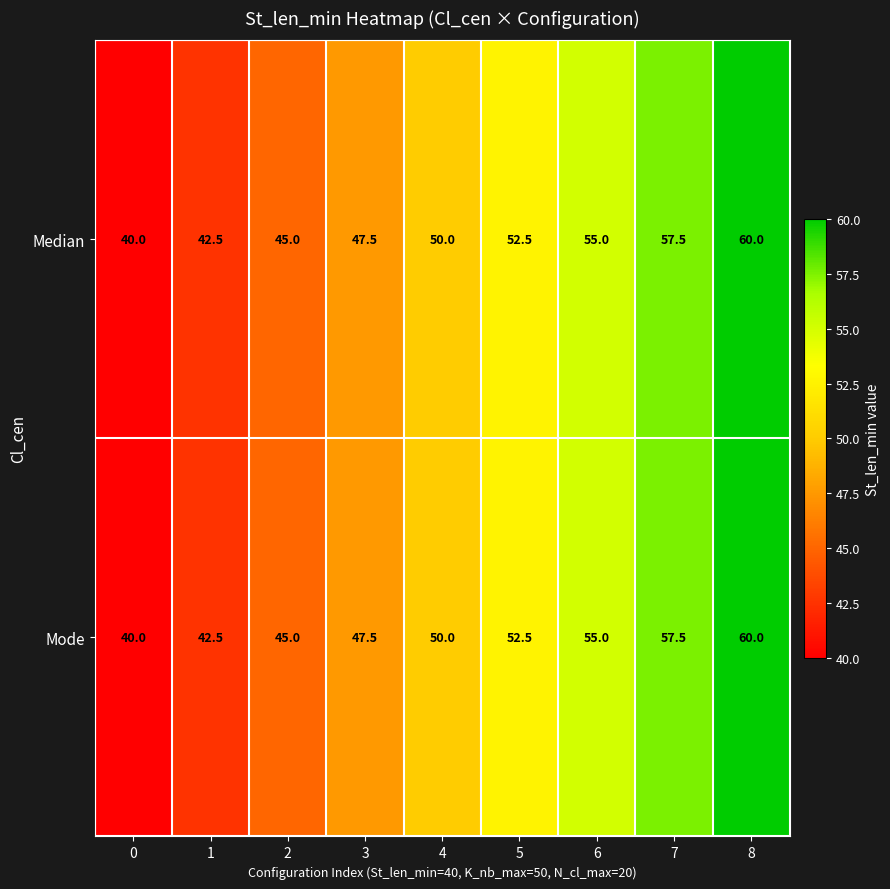

Count the Mode values in the range 45 to 55.

5